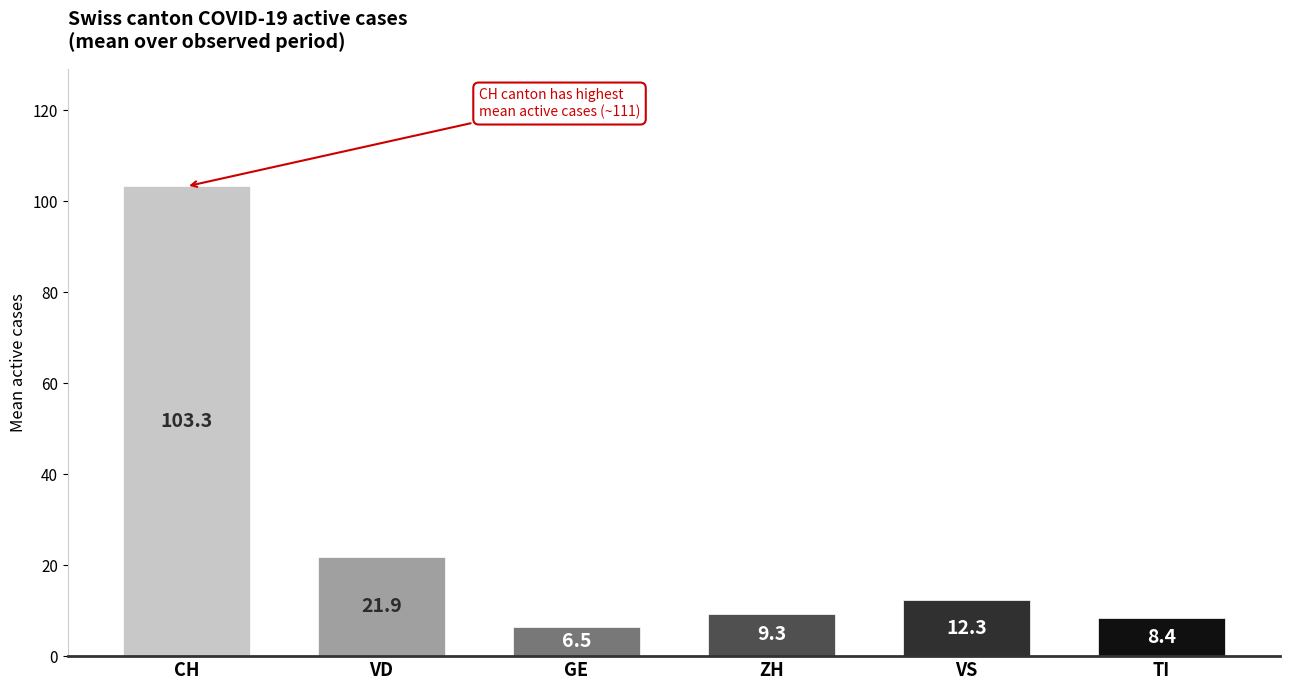

Reading right to left, transcribe all the data shown in this chart.

TI=8.4	VS=12.3	ZH=9.3	GE=6.5	VD=21.9	CH=103.3